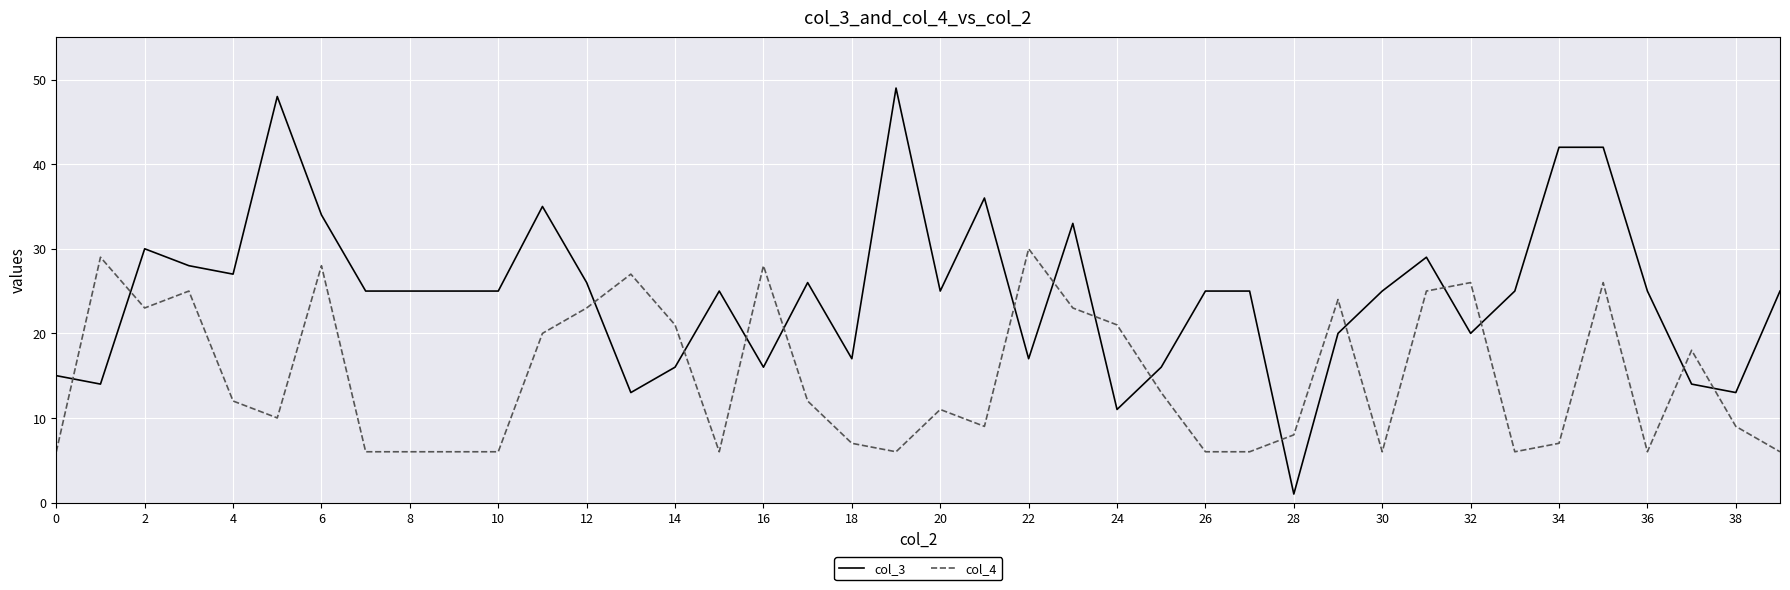

What is the difference between the maximum and second lowest values in the col_3 series?

38